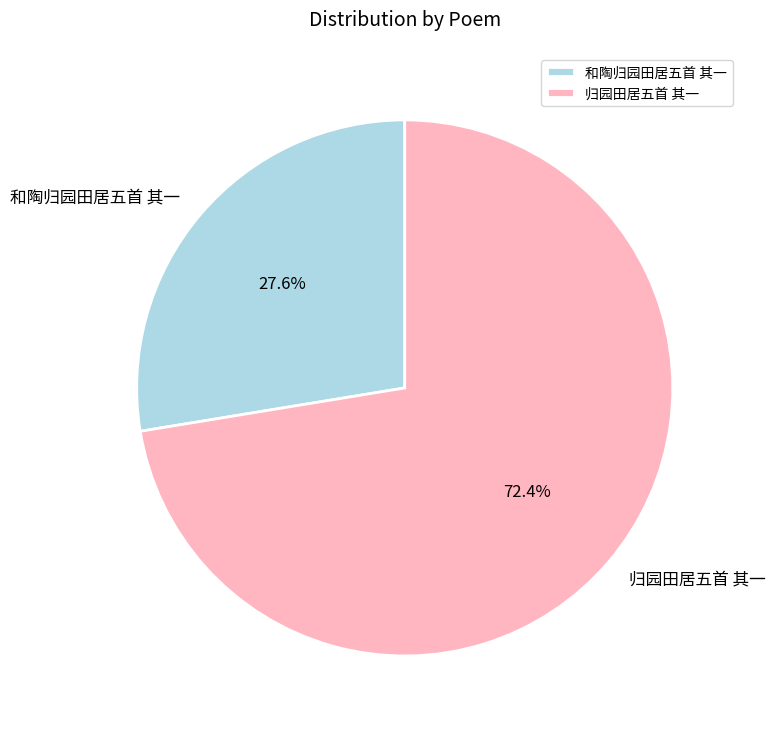

To the nearest percent, what portion does 归园田居五首 其一 represent?

72%